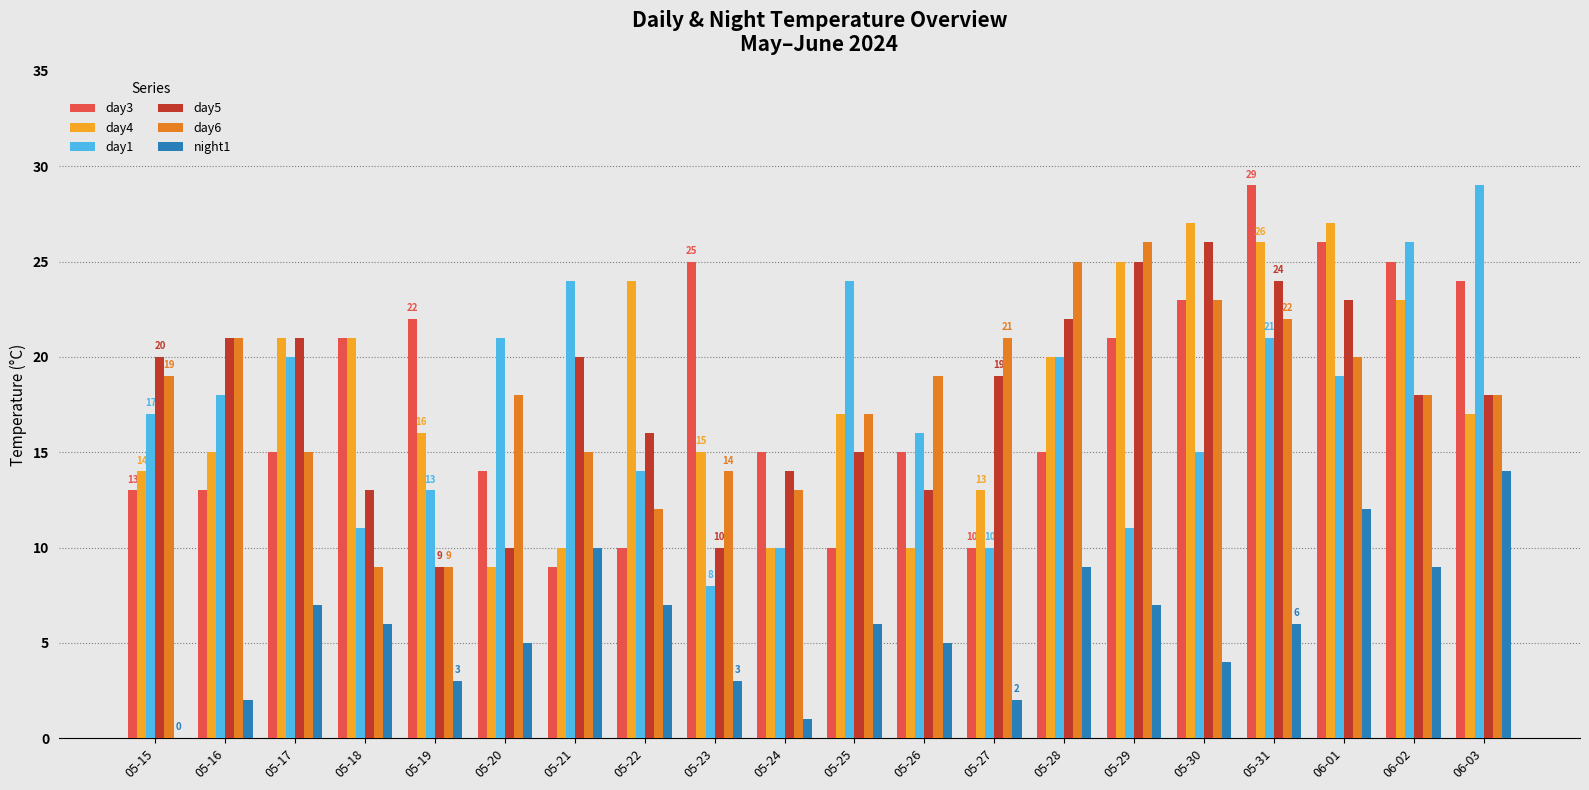

True or false: day3 has a value of 24 at 06-03.

True